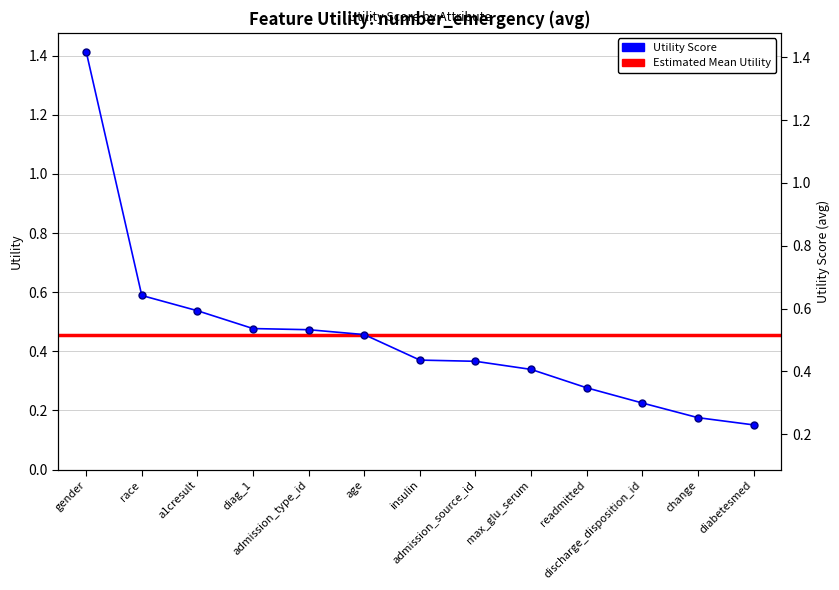

Reading left to right, list all the values displayed in this chart.

gender=1.4	race=0.6	a1cresult=0.5	diag_1=0.5	admission_type_id=0.5	age=0.5	insulin=0.4	admission_source_id=0.4	max_glu_serum=0.3	readmitted=0.3	discharge_disposition_id=0.2	change=0.2	diabetesmed=0.2